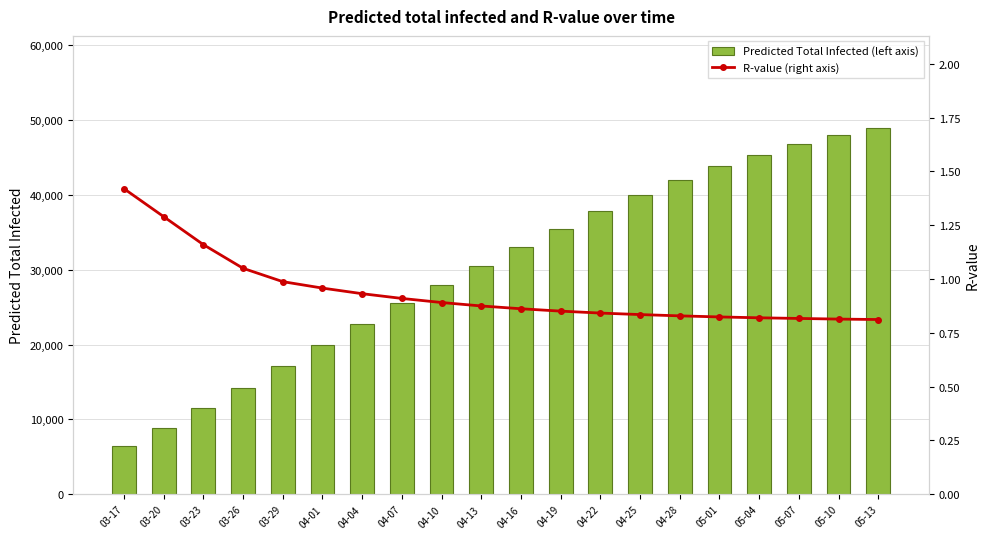

What are all the series names shown in the legend?

Predicted Total Infected (left axis), R-value (right axis)